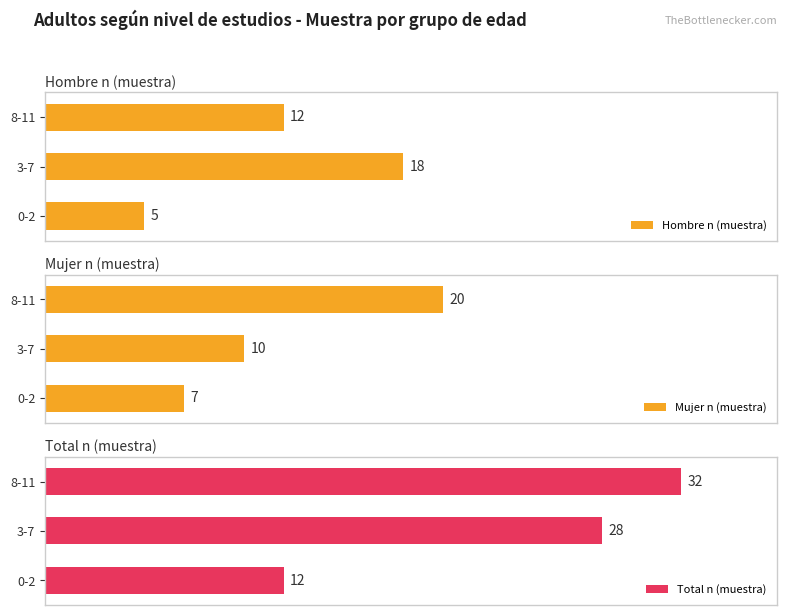

How many groups of bars are there?

3